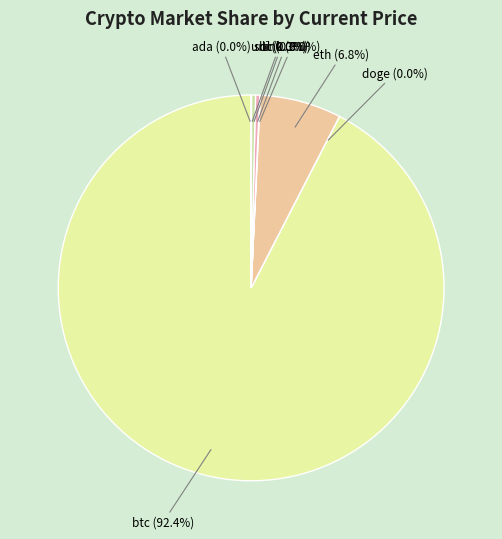

Which slice is the largest?

btc